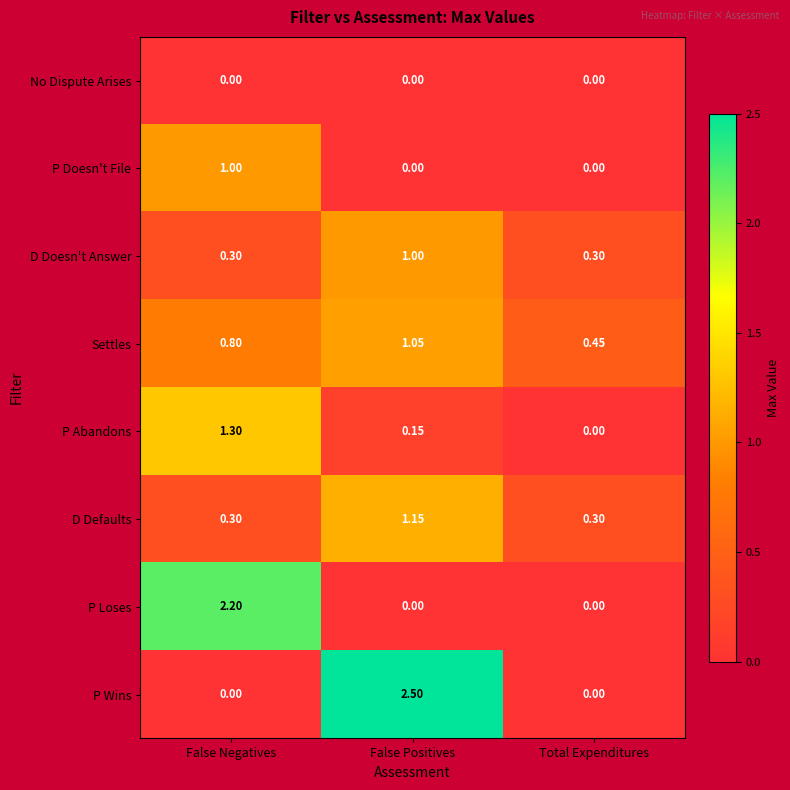

Where is Settles nearest to the value 0?

Total Expenditures